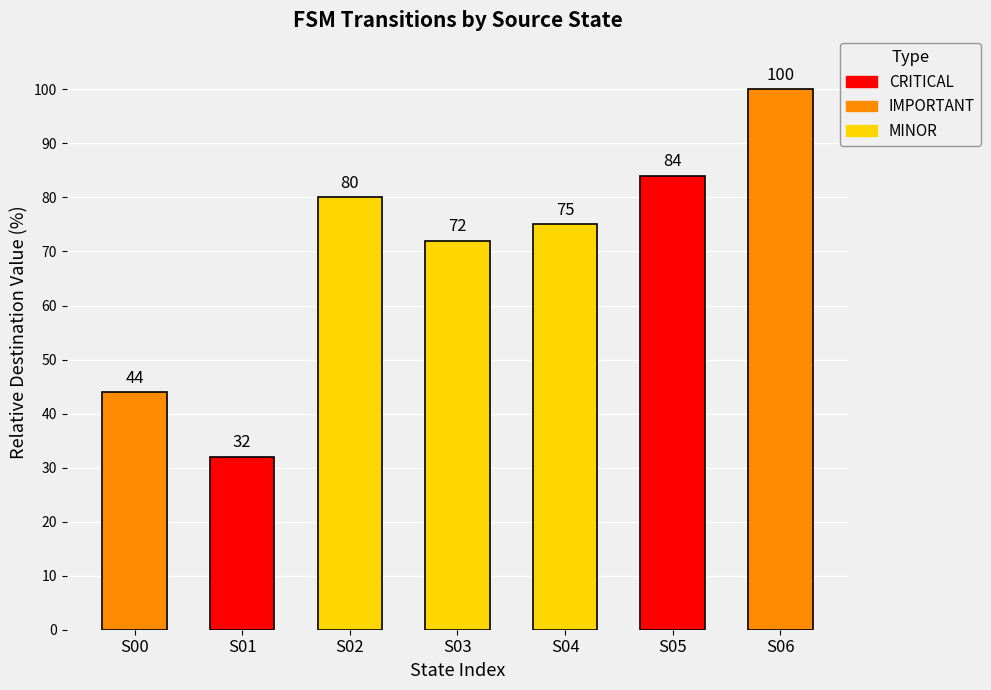

Which label corresponds to the smallest value in the chart?

S01